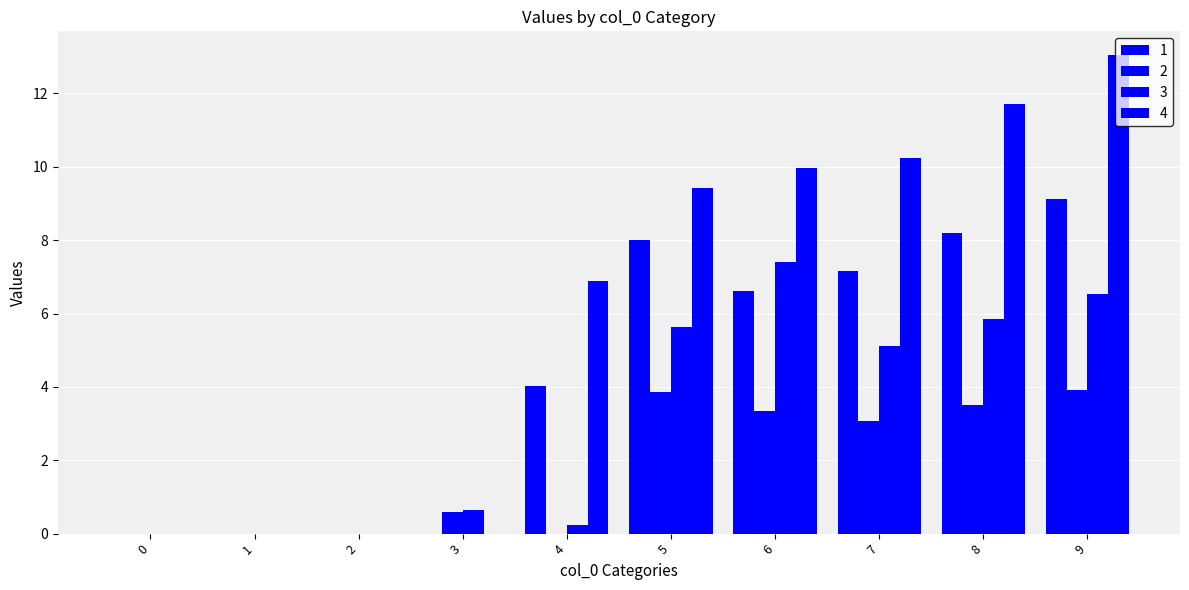

Are the bars horizontal?

No